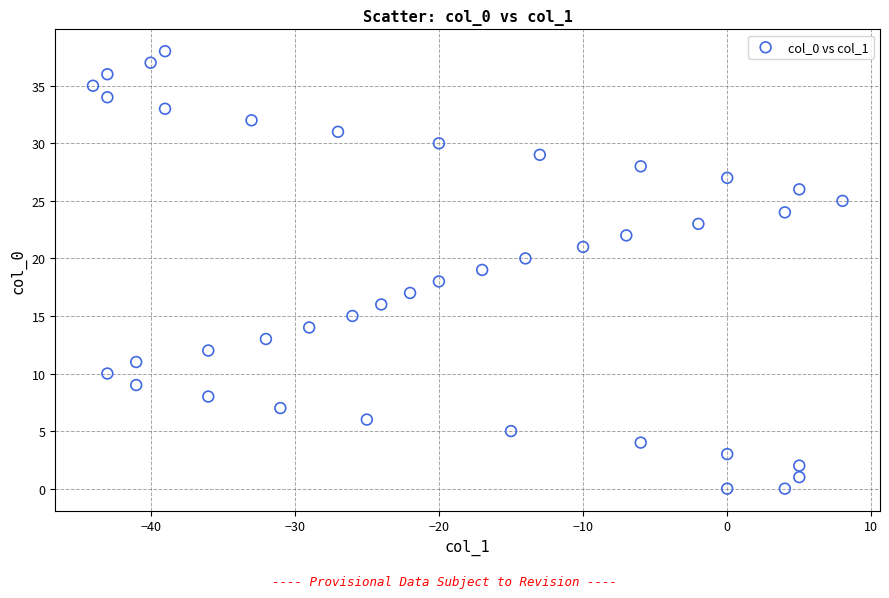

What is the range of X values (max minus min)?

52